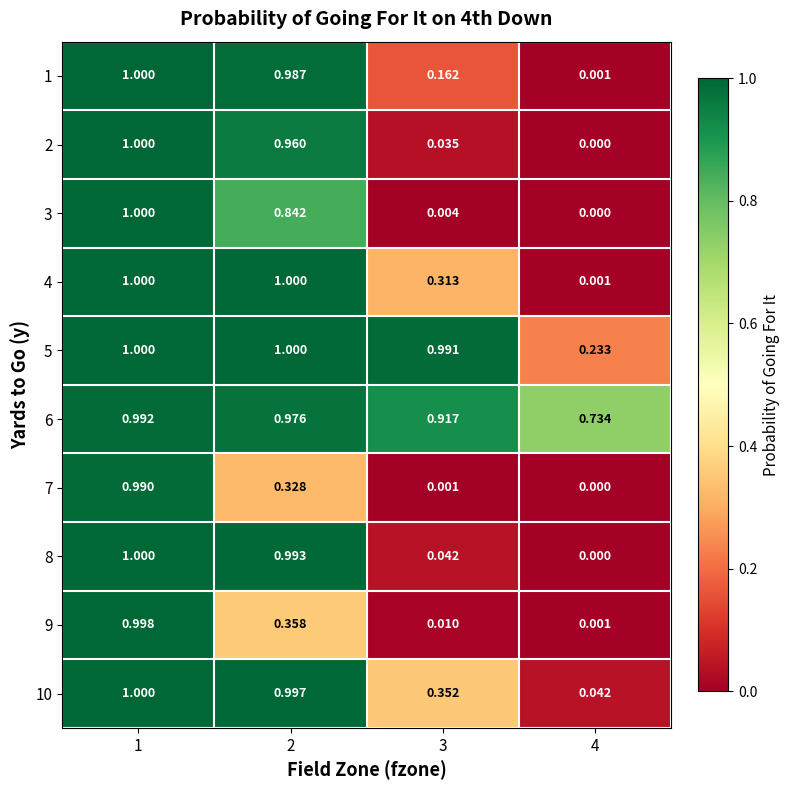

Which label corresponds to the smallest value in the chart?

4